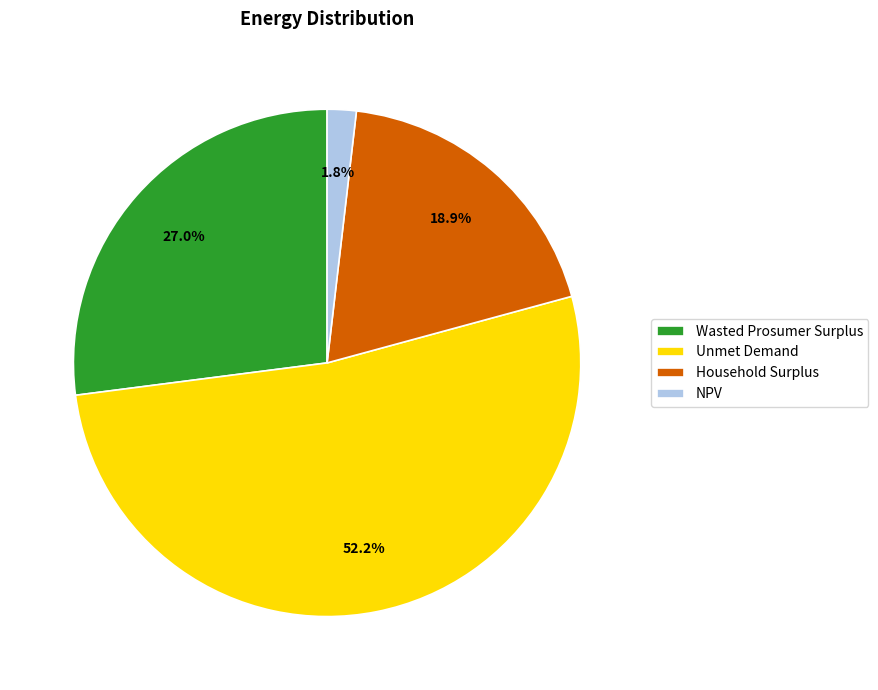

To the nearest percent, what is the average slice percentage?

25%